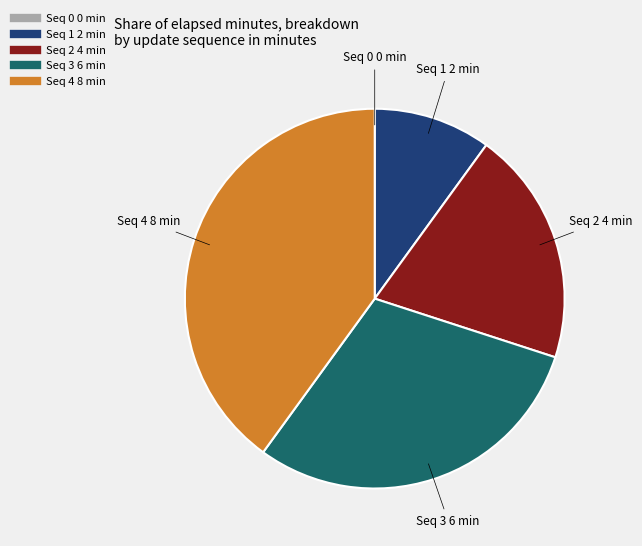

Is there a majority slice in this chart?

No